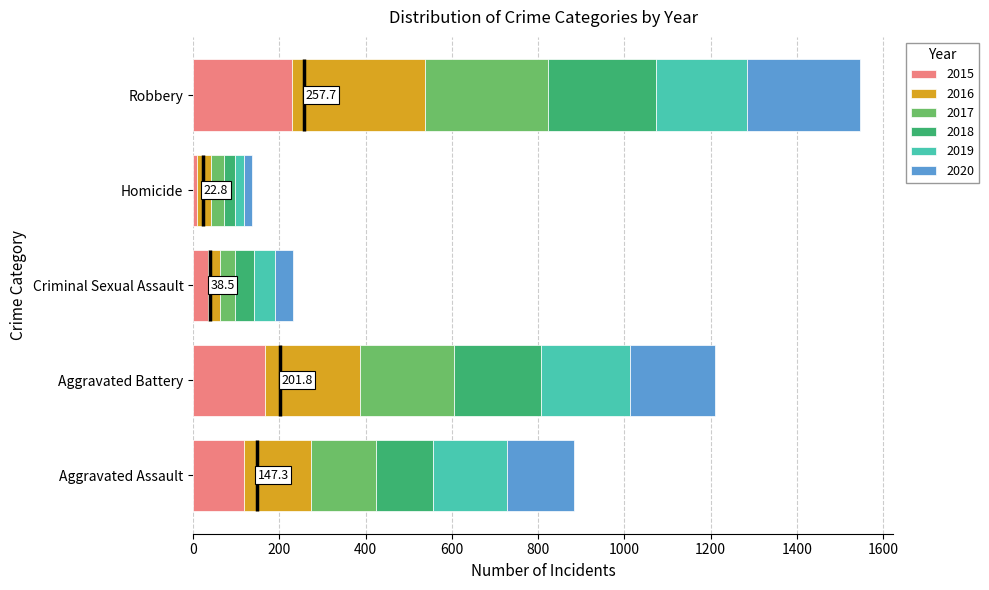

What position from the right is Criminal Sexual Assault?

3